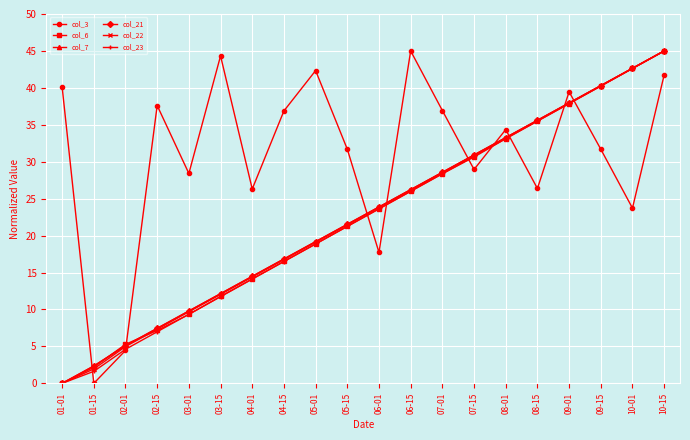

Count the number of categories in the chart.

20